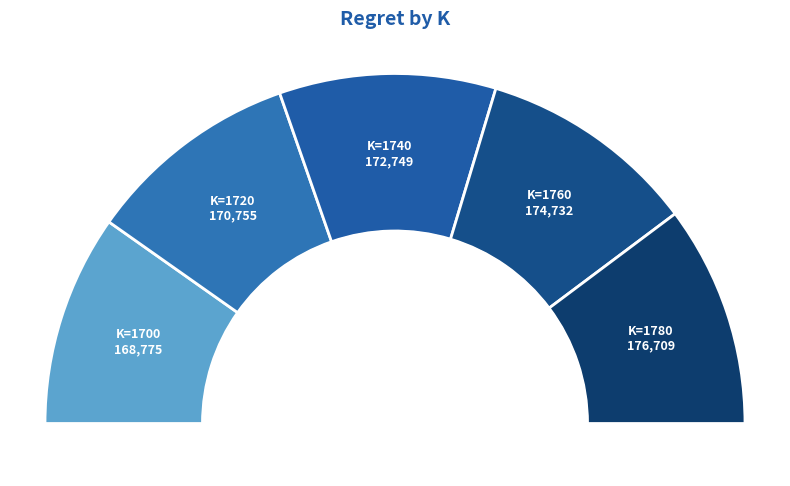

Rank the categories by value from lowest to highest.

1700, 1720, 1740, 1760, 1780